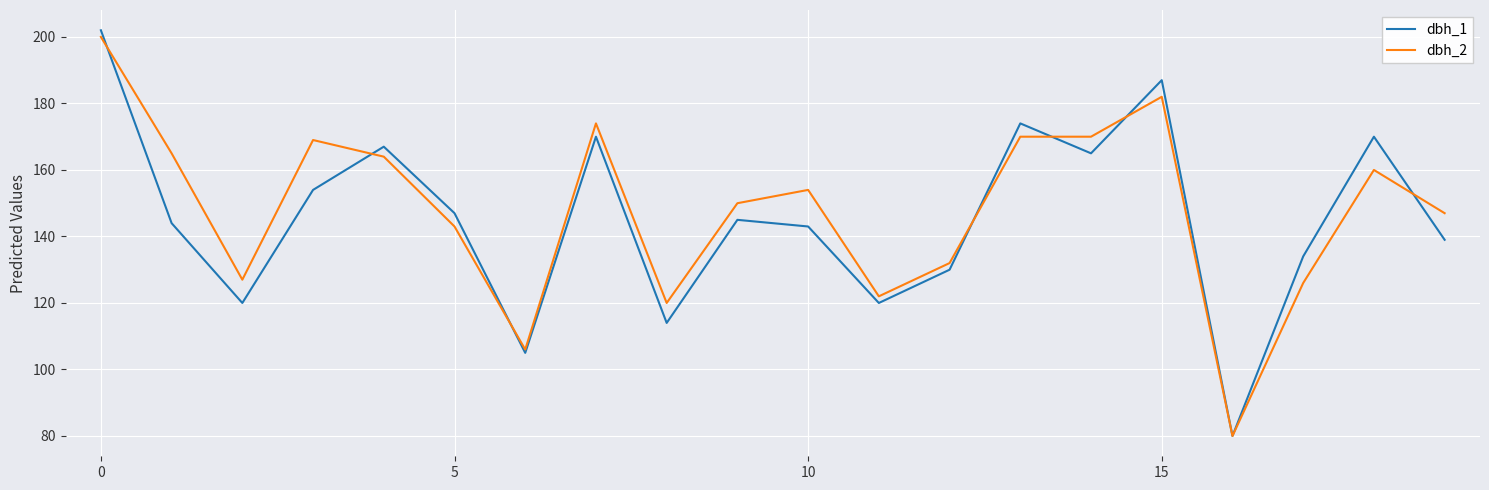

True or false: dbh_2 has more than 1 points higher than both neighbors.

True